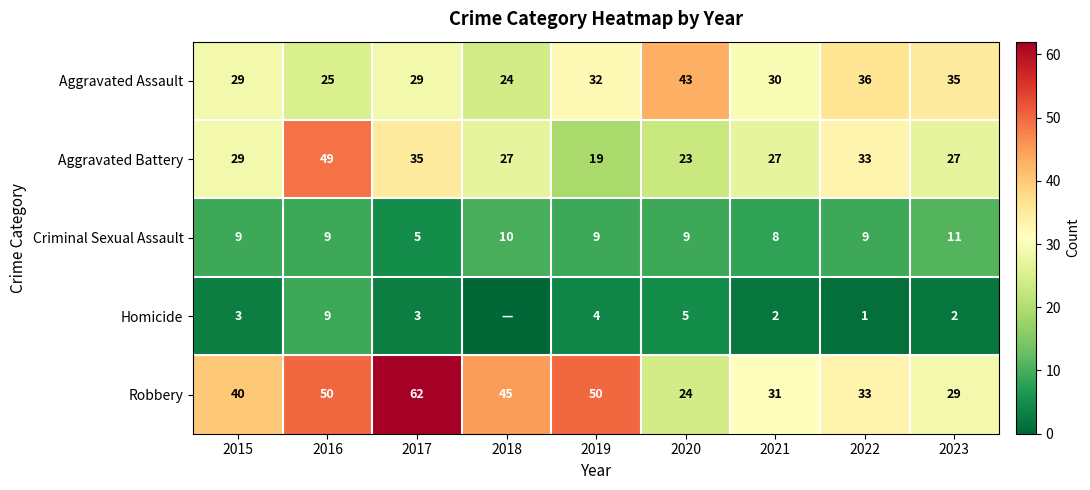

What is the sum of all Robbery values?

364